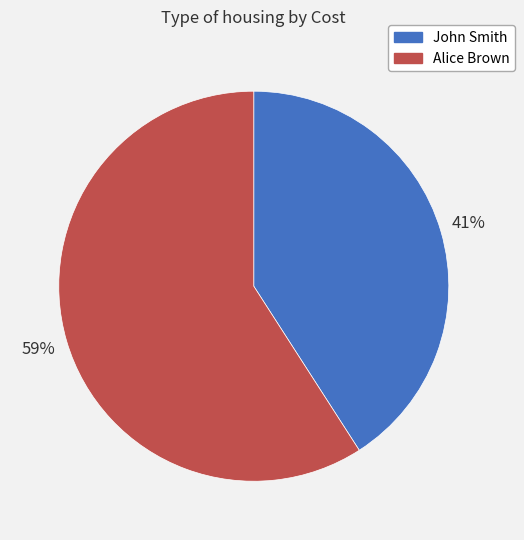

True or false: Alice Brown accounts for 59% of the total.

True